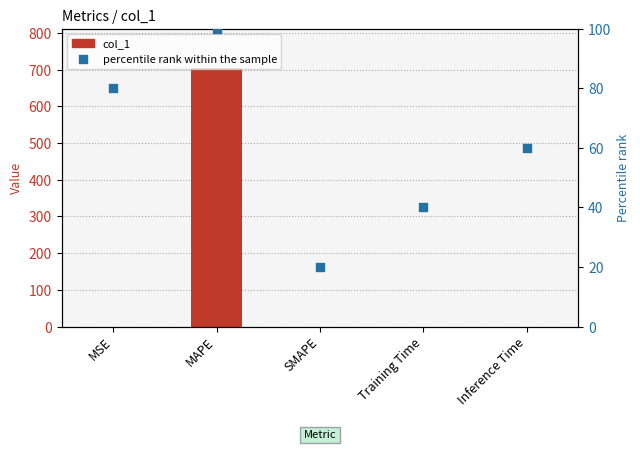

At which category is the sum across all series the highest?

MAPE